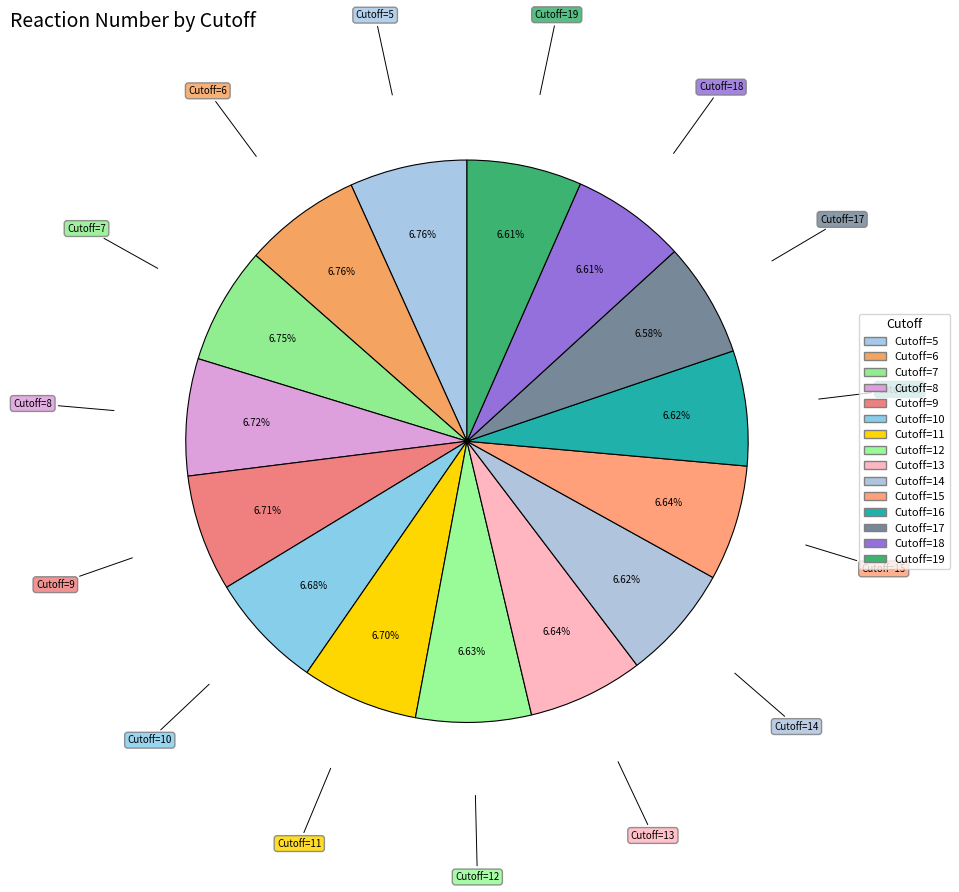

What percentage is the Cutoff=15 slice, to the nearest percent?

7%